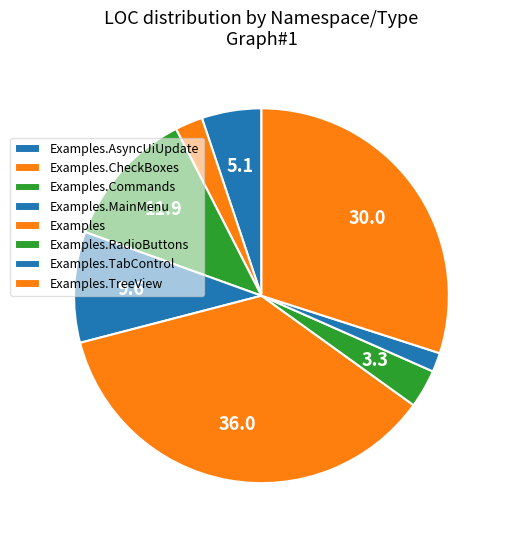

Which slice is the largest?

Examples (Program)